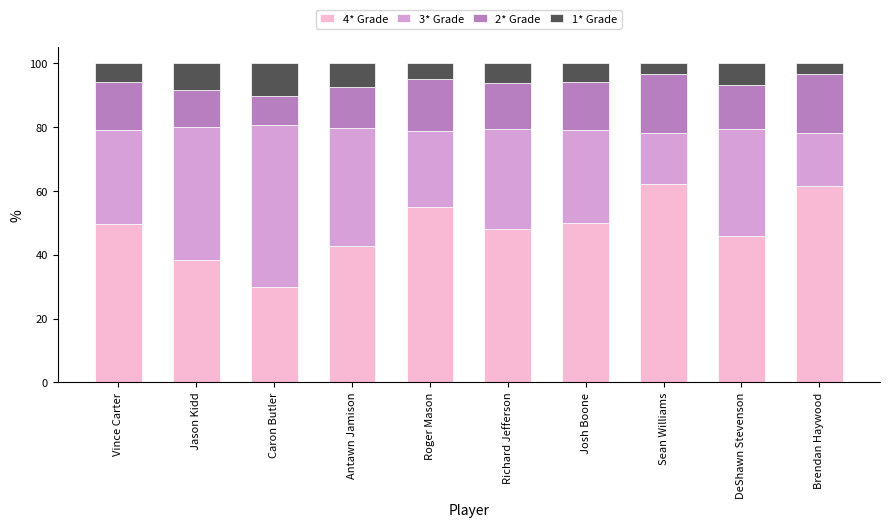

What is the lowest value of the 4* Grade series?

29.9